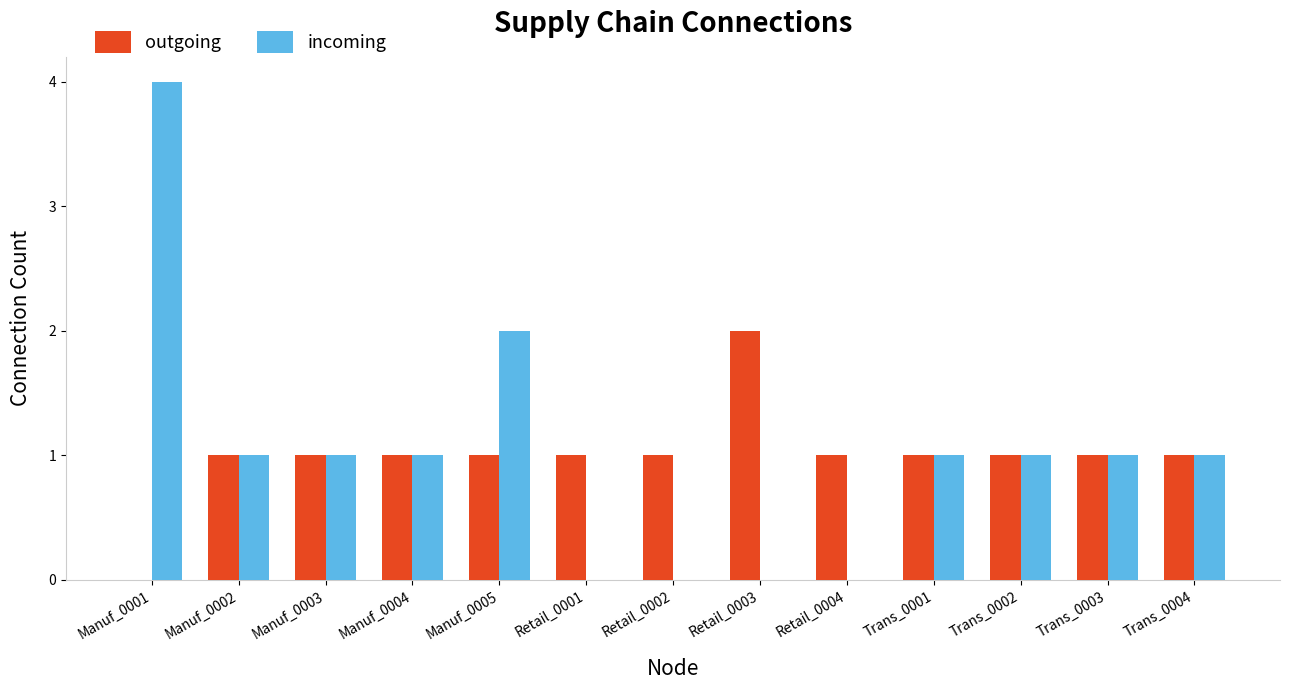

The outgoing series shows 2 at Manuf_0004. True or false?

False